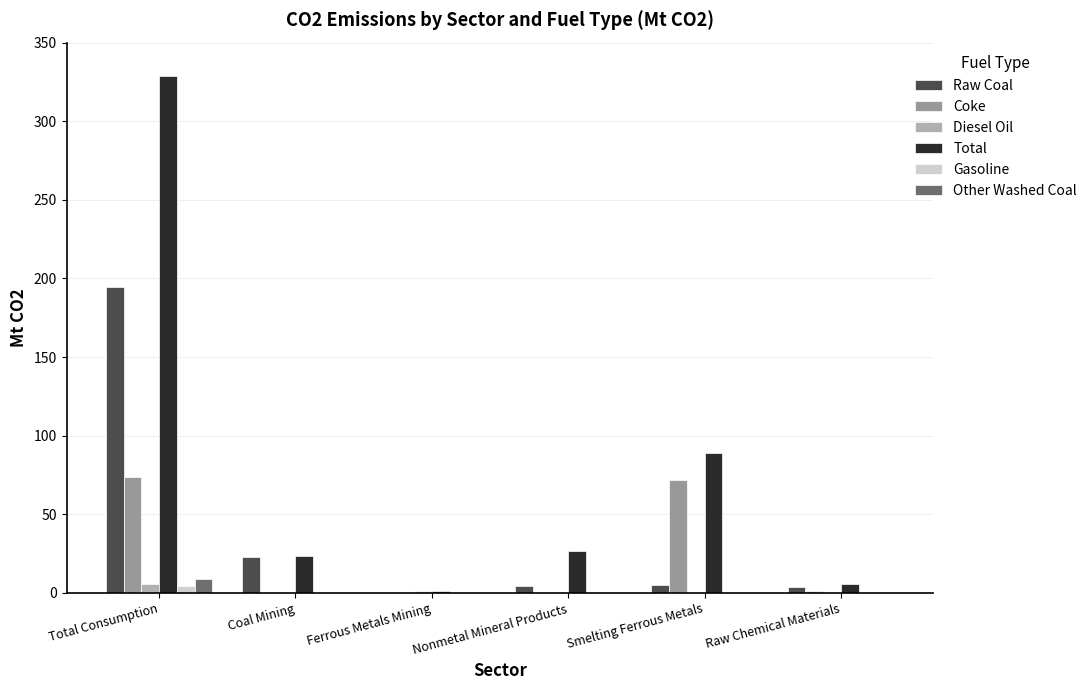

What is the difference between the Coke values at Ferrous Metals Mining and Coal Mining?

0.2